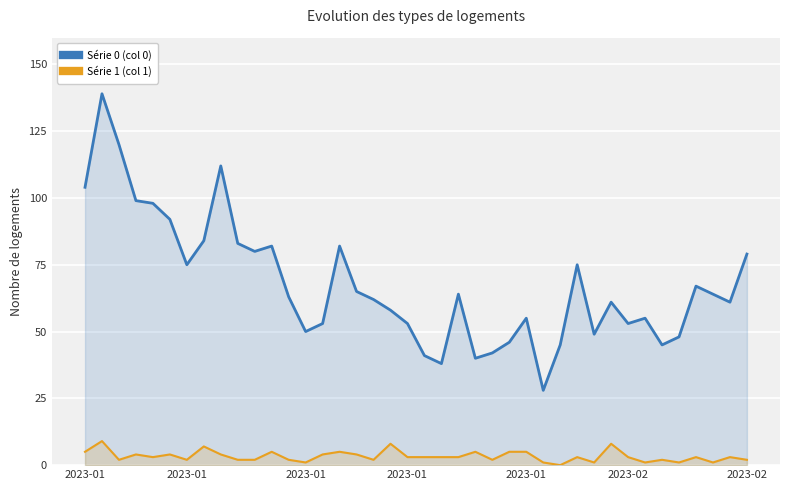

At 7, list the series in order from largest to smallest.

Série 0 (col 0), Série 1 (col 1)